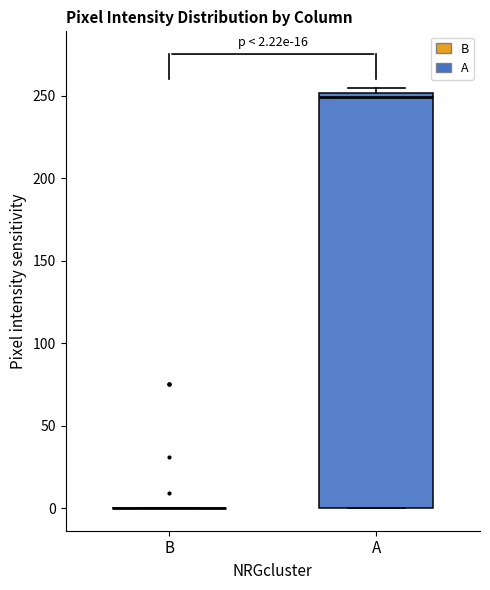

Which box is the tallest, from its lower edge to its upper edge?

A